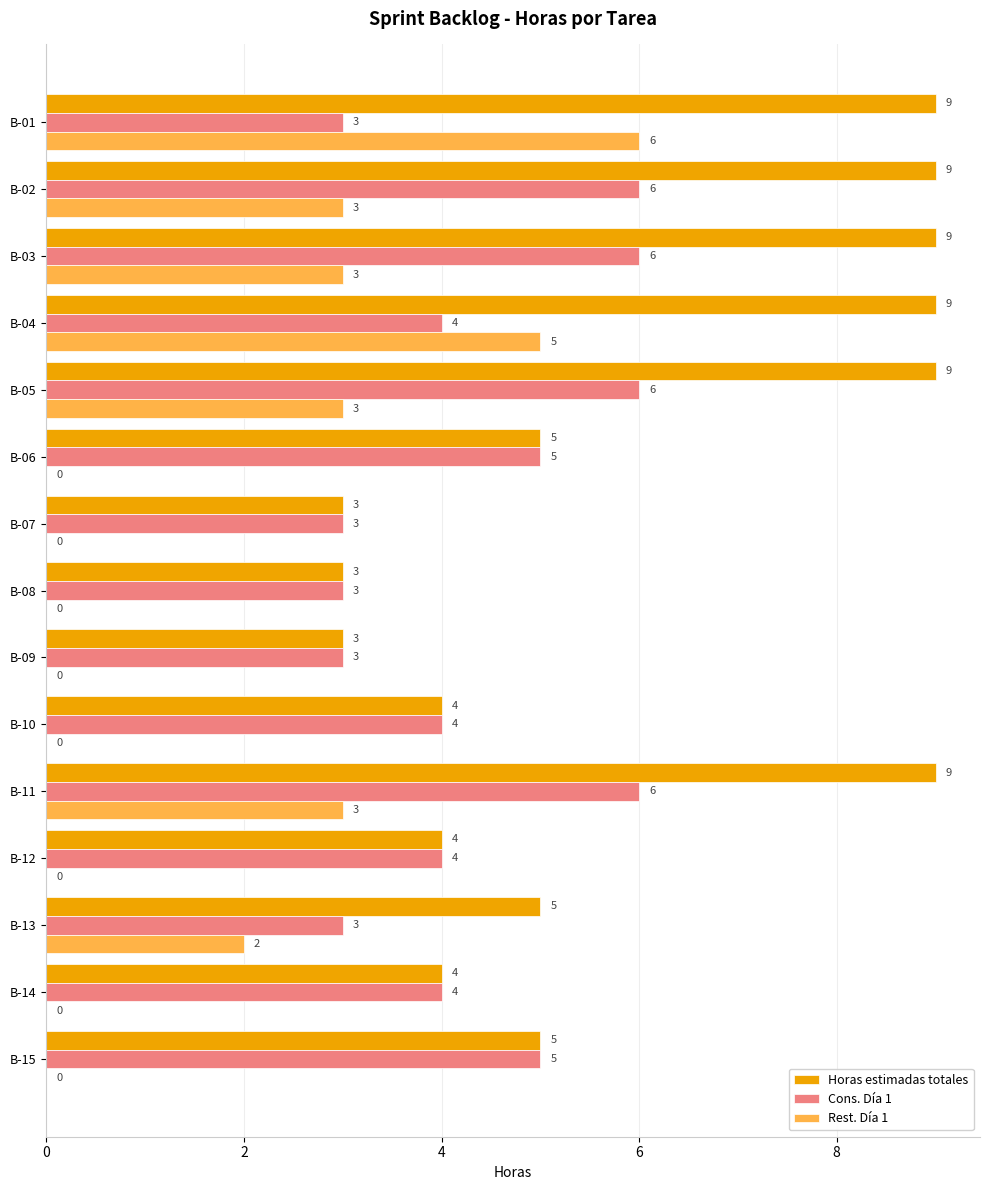

Between B-01 and B-10, which series saw the biggest shift?

Rest. Día 1